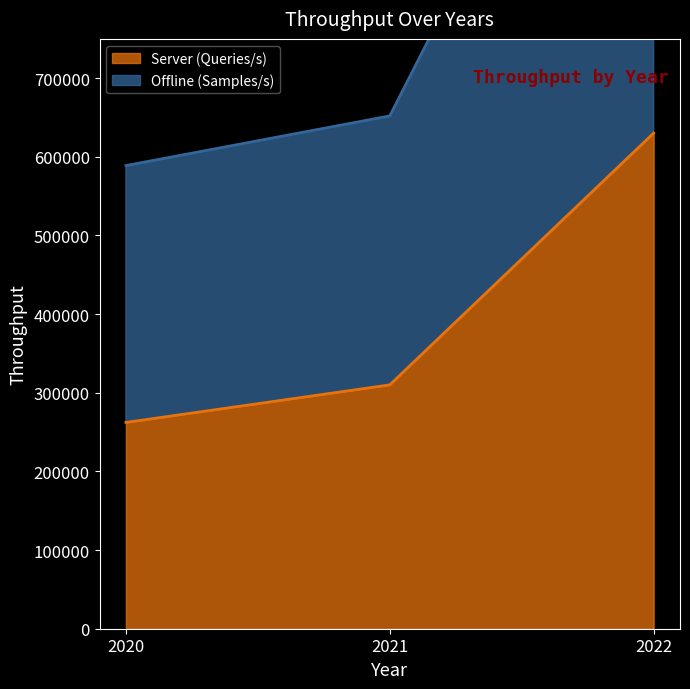

Which series has the largest range (max minus min)?

Offline (Samples/s)